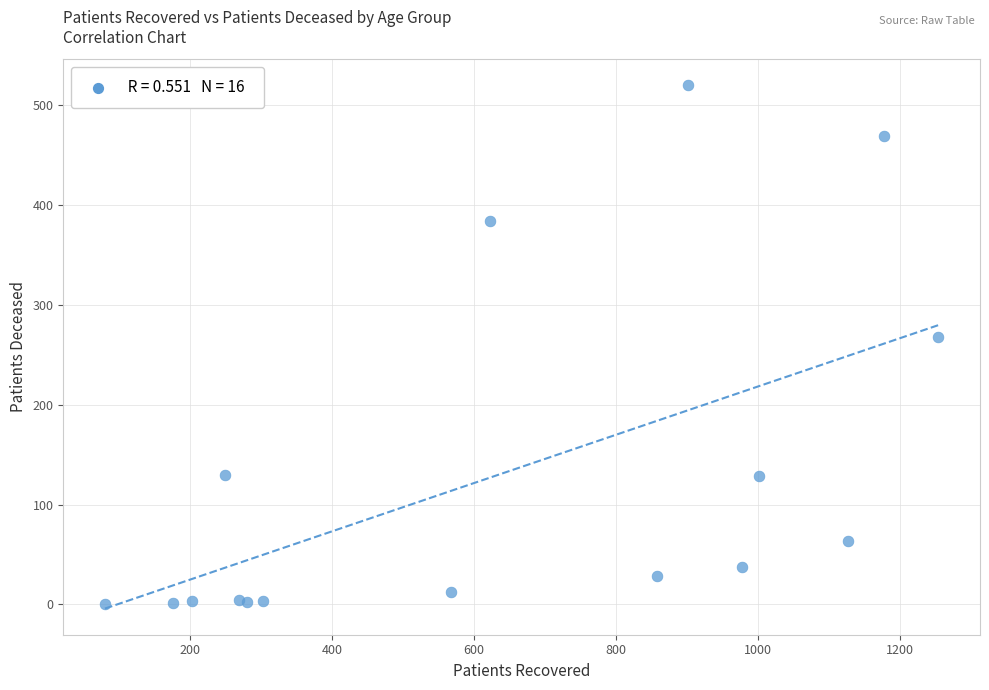

What Y value in the scatter plot is closest to 260?

268